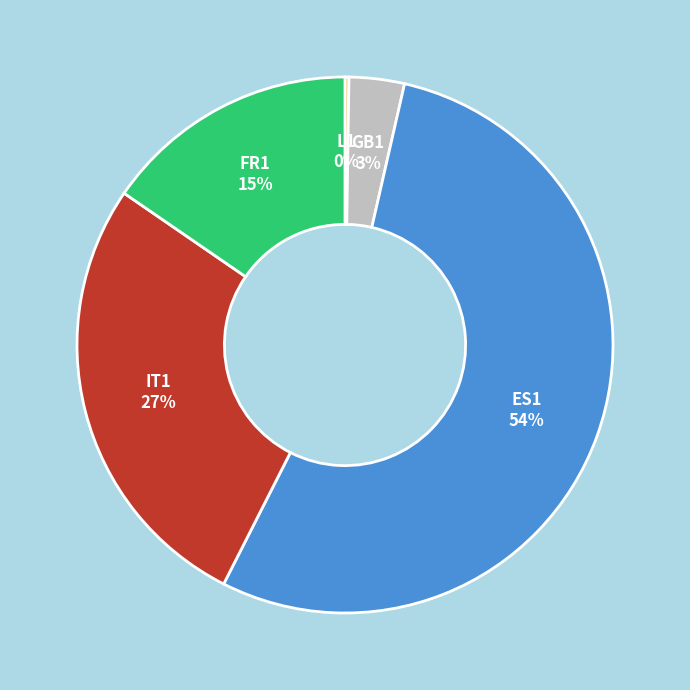

Is there a majority slice in this chart?

Yes